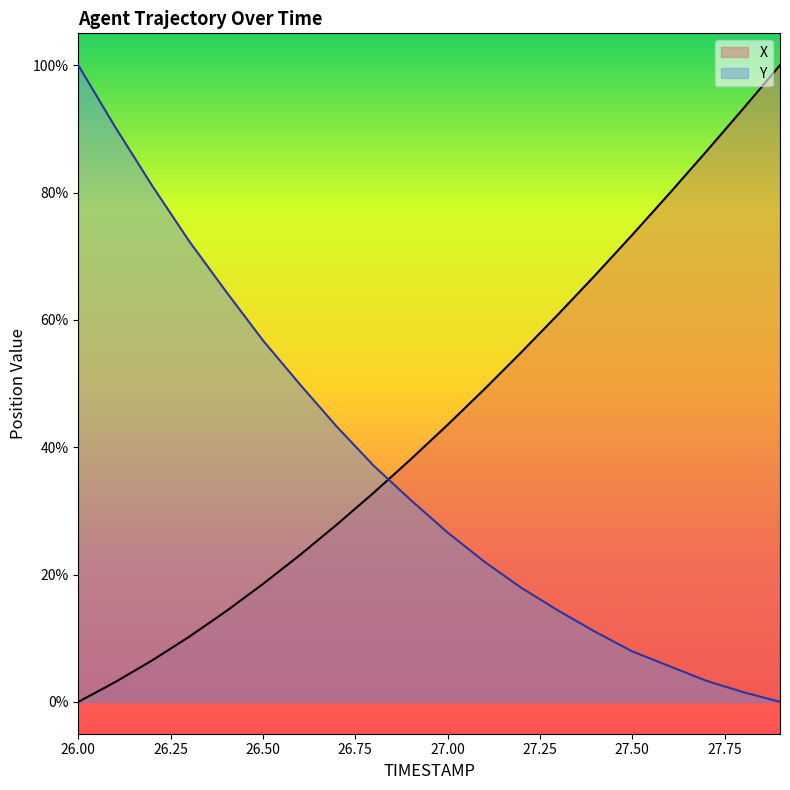

What is the maximum value for Y?

100.0